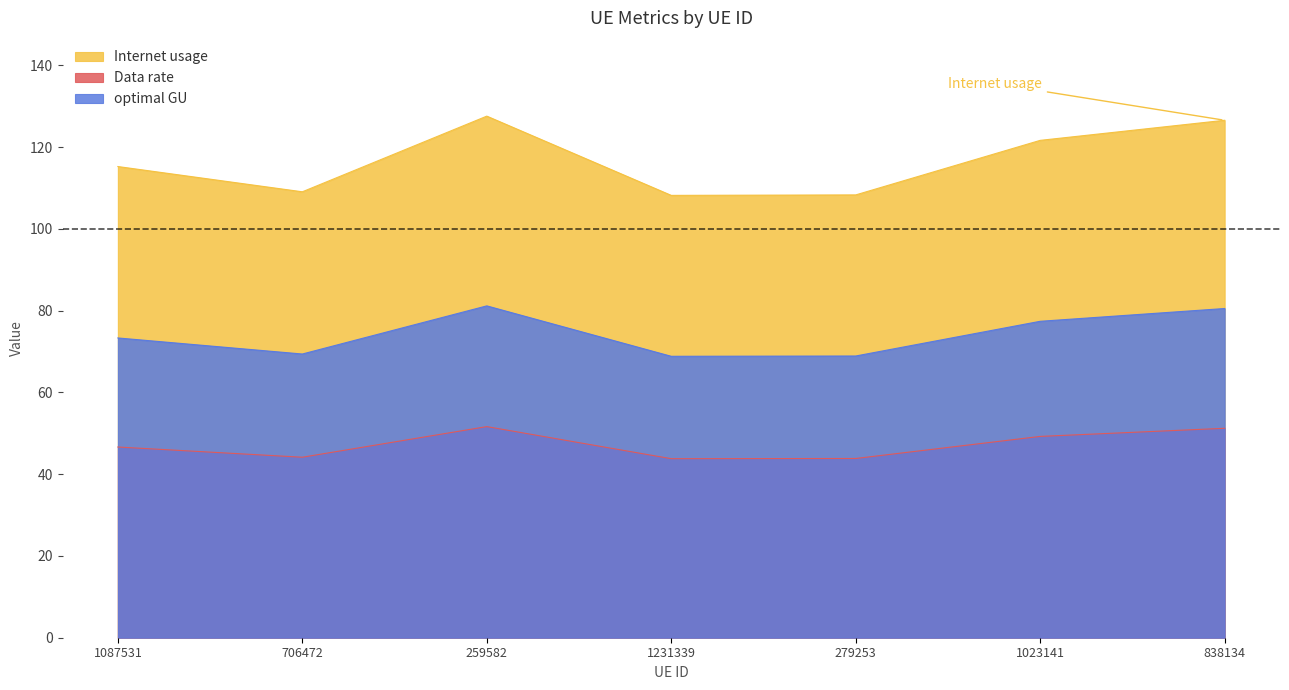

At which category is the sum across all series the highest?

259582